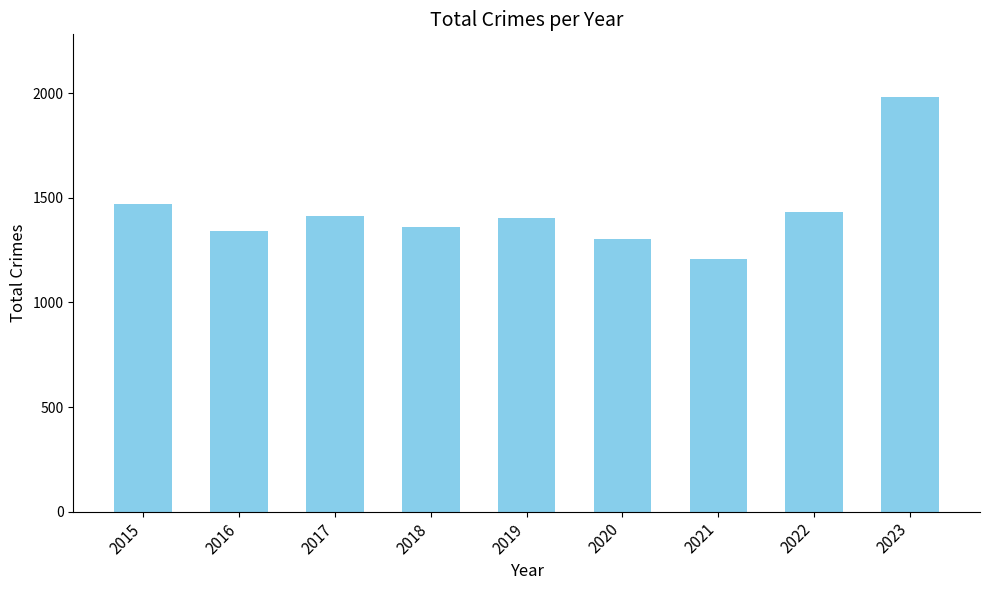

What is the greatest value displayed?

1984